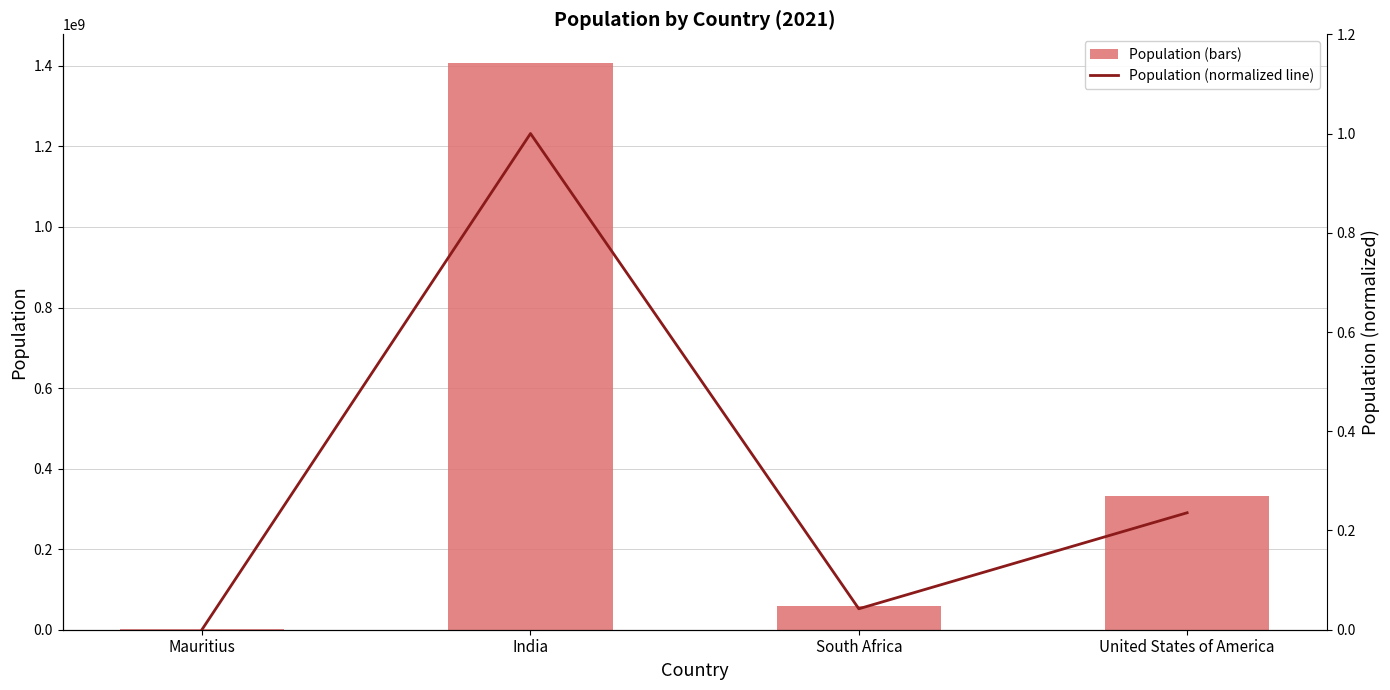

Where is Population nearest to the value 704633000?

United States of America